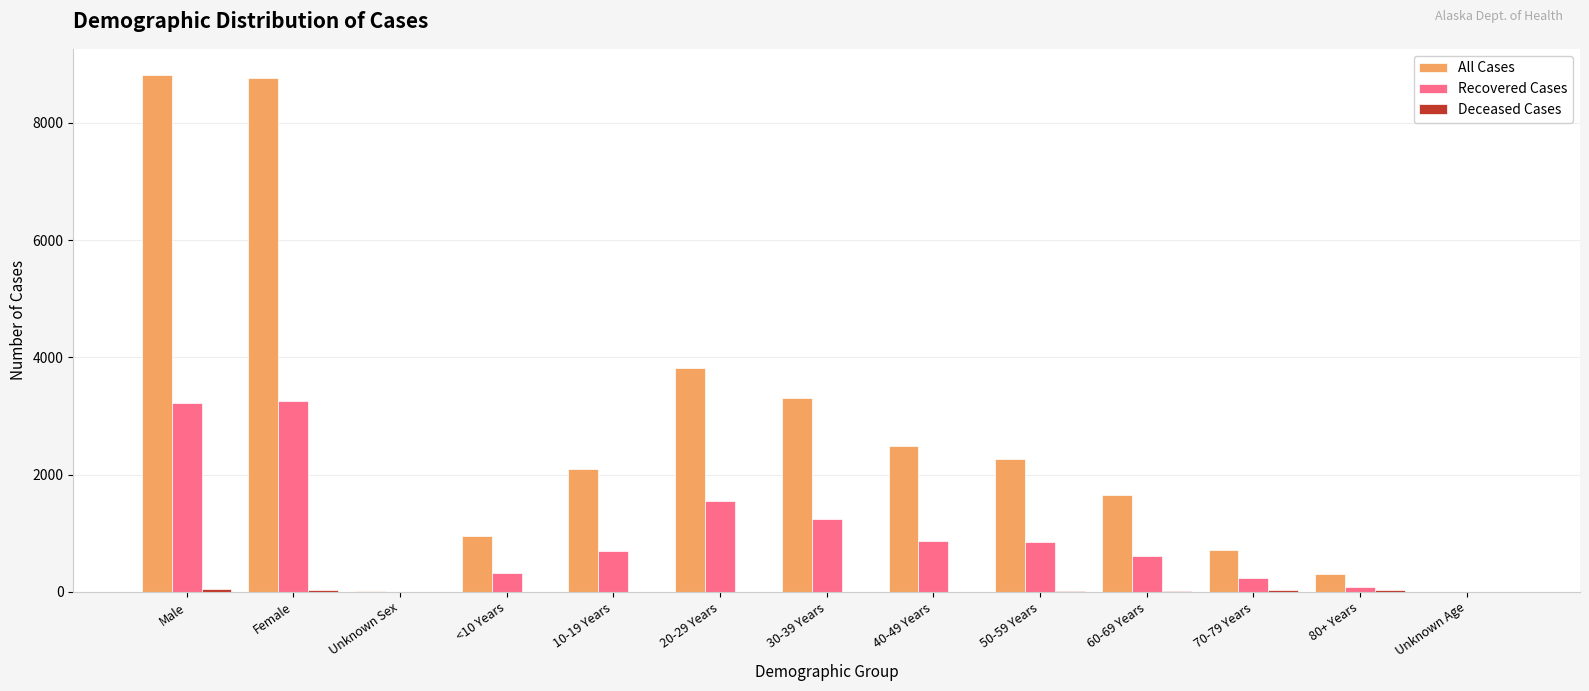

What is the sum of all Recovered Cases values?

12952